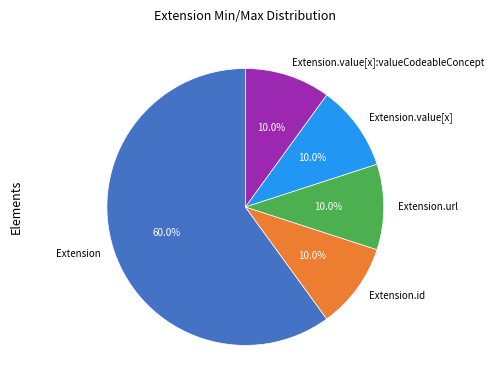

Approximately how many times larger is the value at Extension compared to Extension.value[x]?

6.0